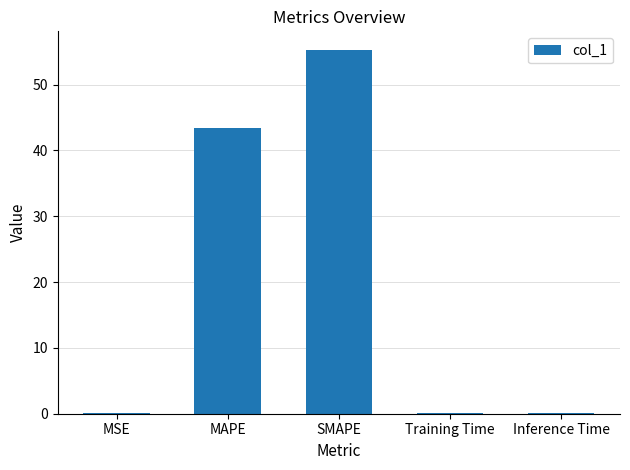

What is the approximate value at SMAPE?

55.3